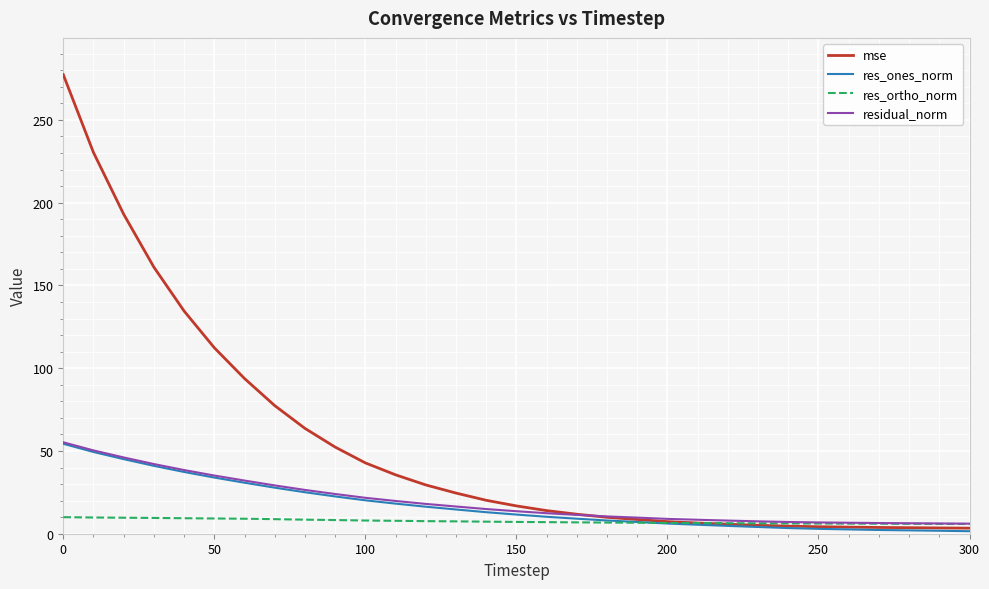

Which series has the largest total across all categories?

mse